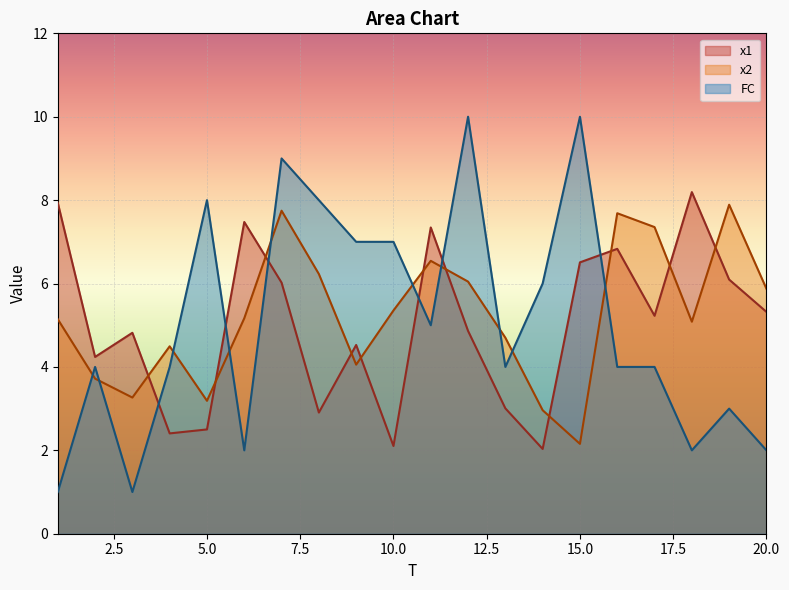

Which has a higher value, 9 or 17?

17